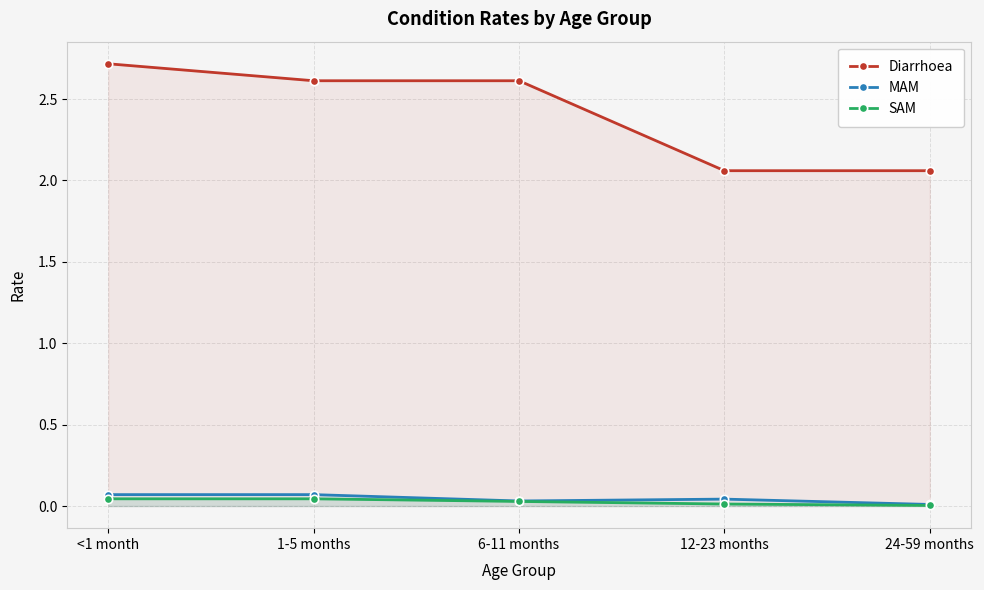

Reading left to right, extract all data points from this chart.

Diarrhoea: <1 month=2.7	1-5 months=2.6	6-11 months=2.6	12-23 months=2.1	24-59 months=2.1
MAM: <1 month=0.1	1-5 months=0.1	6-11 months=0.0	12-23 months=0.0	24-59 months=0.0
SAM: <1 month=0.0	1-5 months=0.0	6-11 months=0.0	12-23 months=0.0	24-59 months=0.0